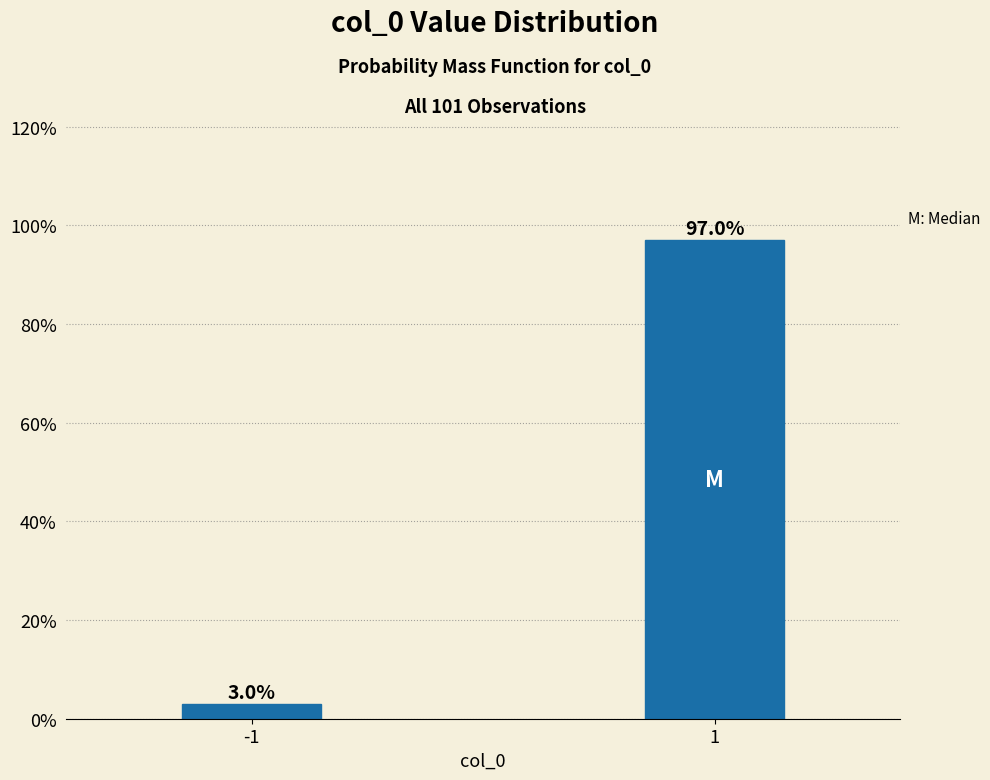

Reading left to right, extract all data points from this chart.

3.0	97.0